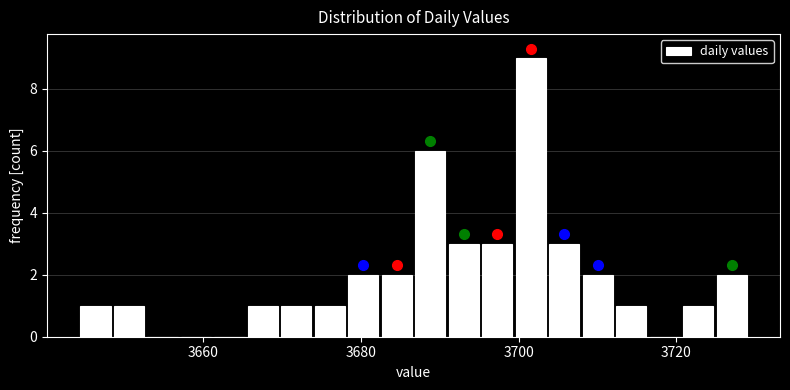

Read against the x-axis, roughly where is the centre of the tallest bar?

3702